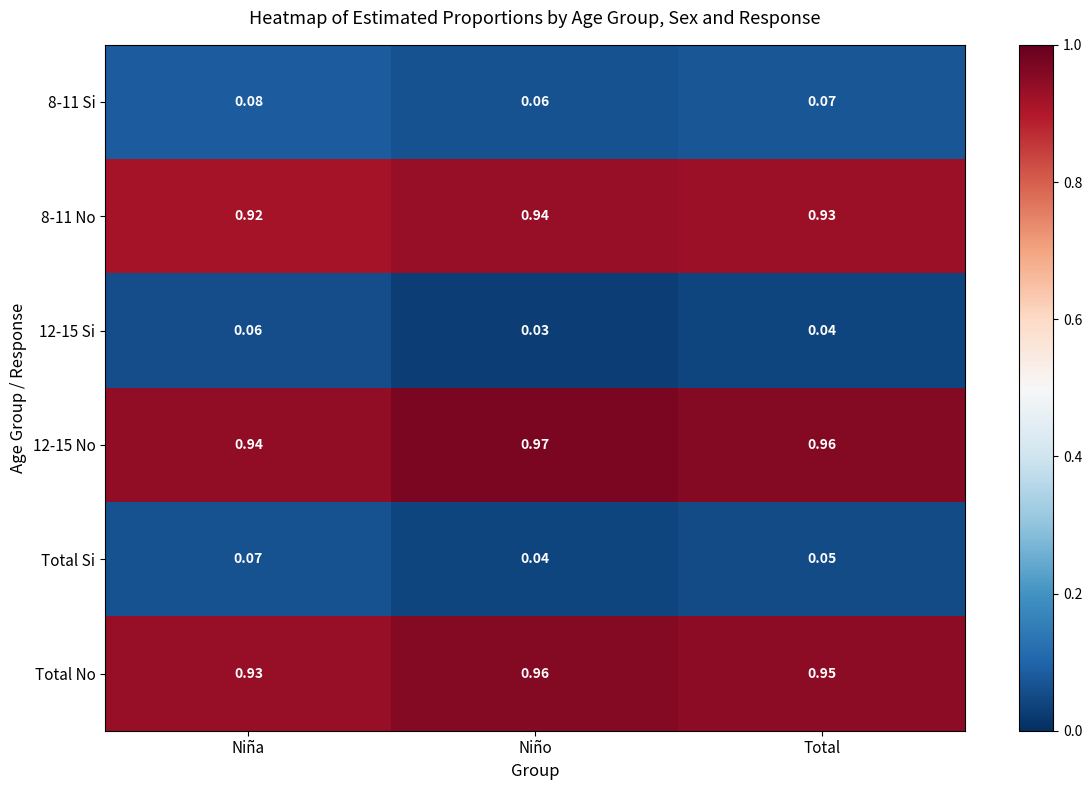

Where is 12-15 Si nearest to the value 0?

Niño